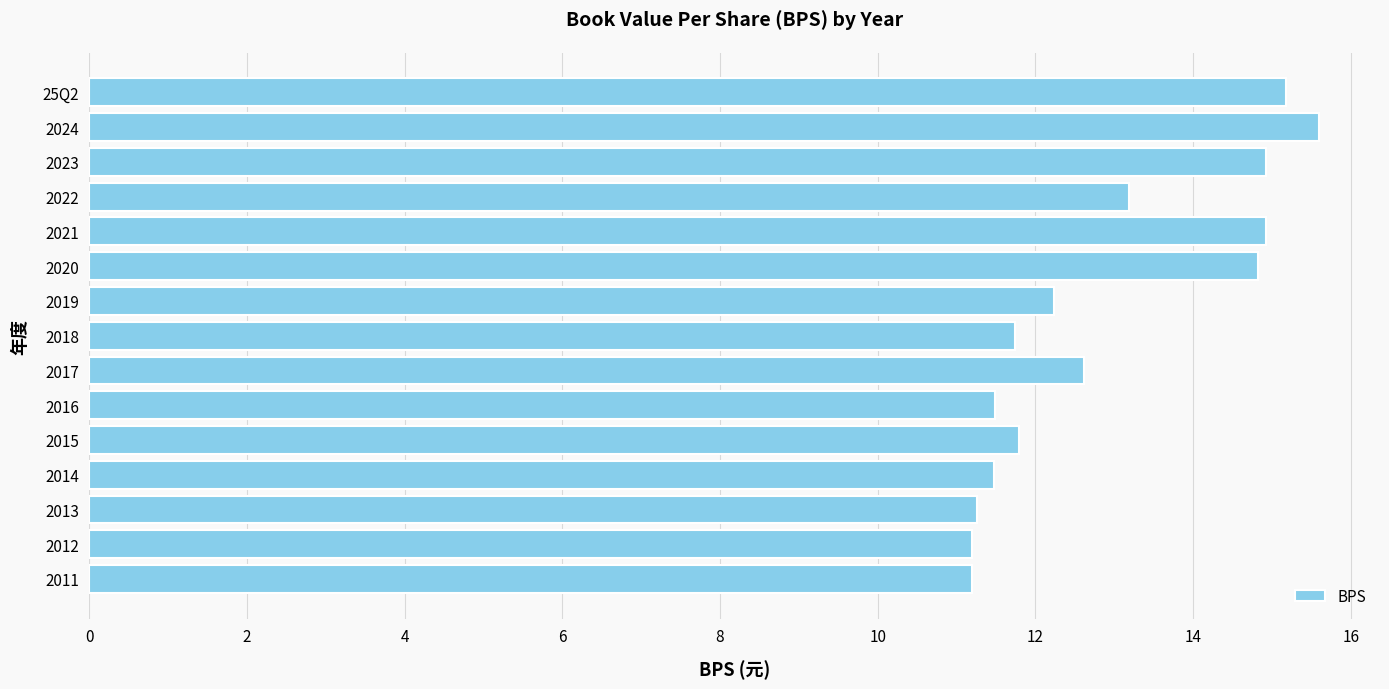

What is the sum of all values?

193.6